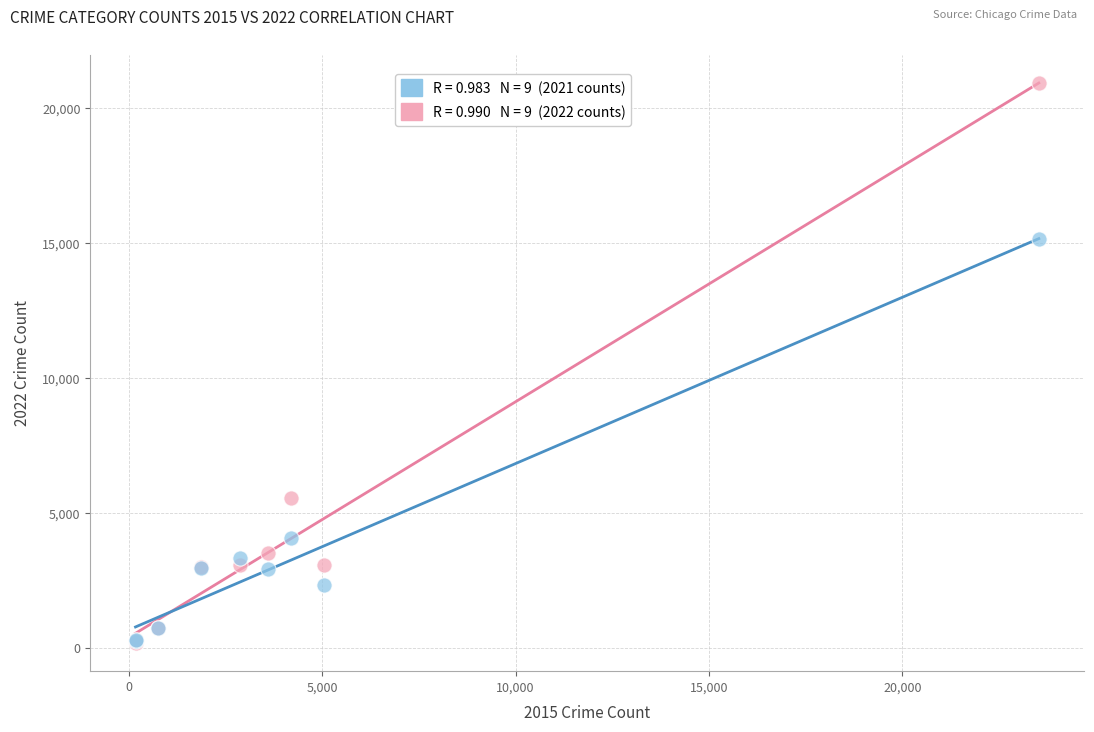

Across all series, what Y value is closest to 10552?

15132